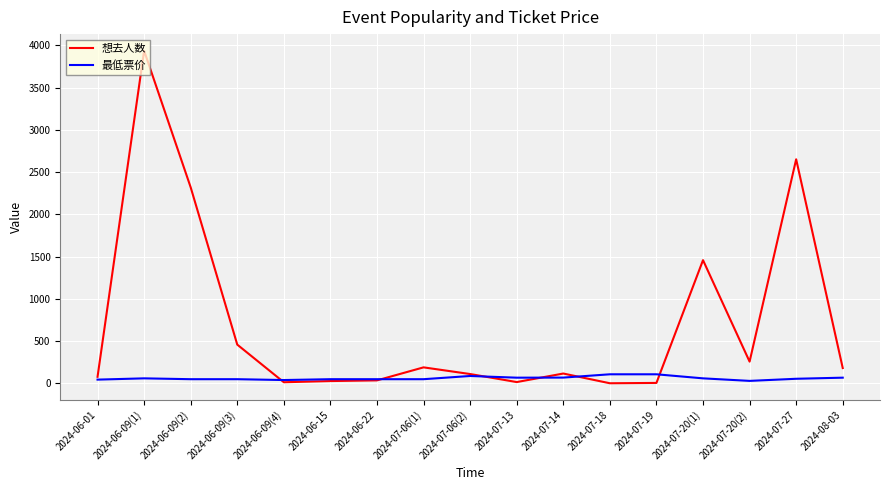

Which category has the highest value in the 想去人数 series?

2024-06-09(1)